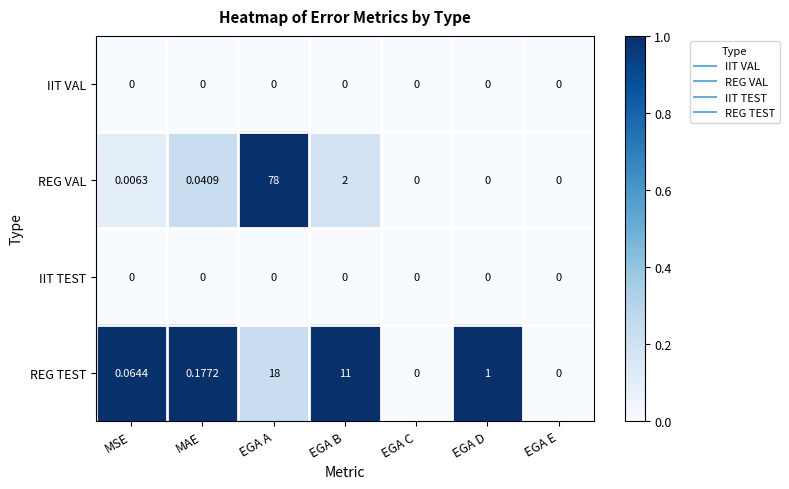

At which label does REG TEST reach its peak?

EGA A